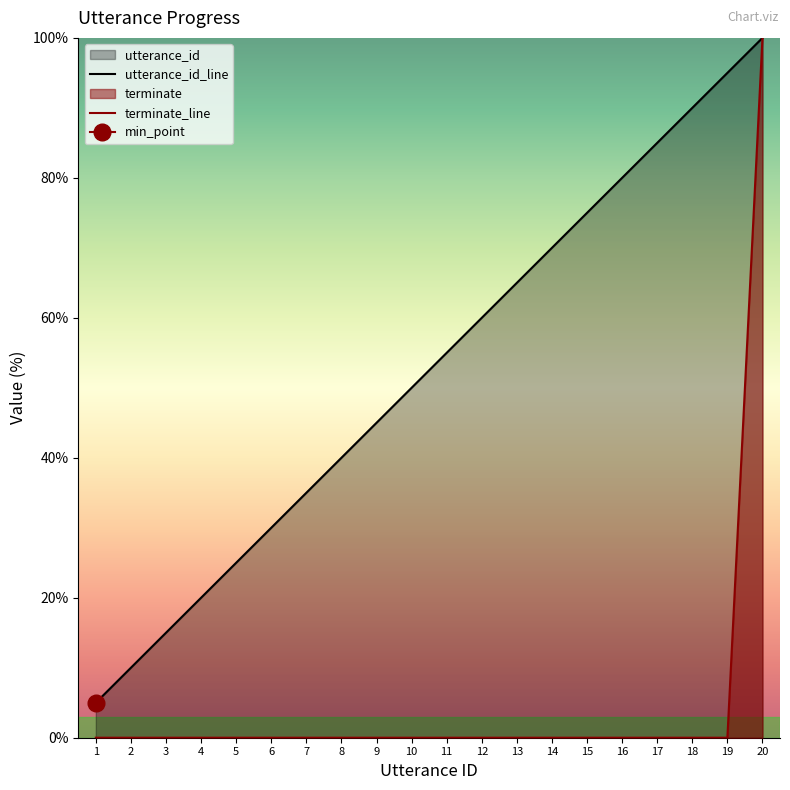

Reading left to right, what are all the values shown in this chart?

utterance_id: 5.0	10.0	15.0	20.0	25.0	30.0	35.0	40.0	45.0	50.0	55.0	60.0	65.0	70.0	75.0	80.0	85.0	90.0	95.0	100.0
terminate: 0.0	0.0	0.0	0.0	0.0	0.0	0.0	0.0	0.0	0.0	0.0	0.0	0.0	0.0	0.0	0.0	0.0	0.0	0.0	100.0